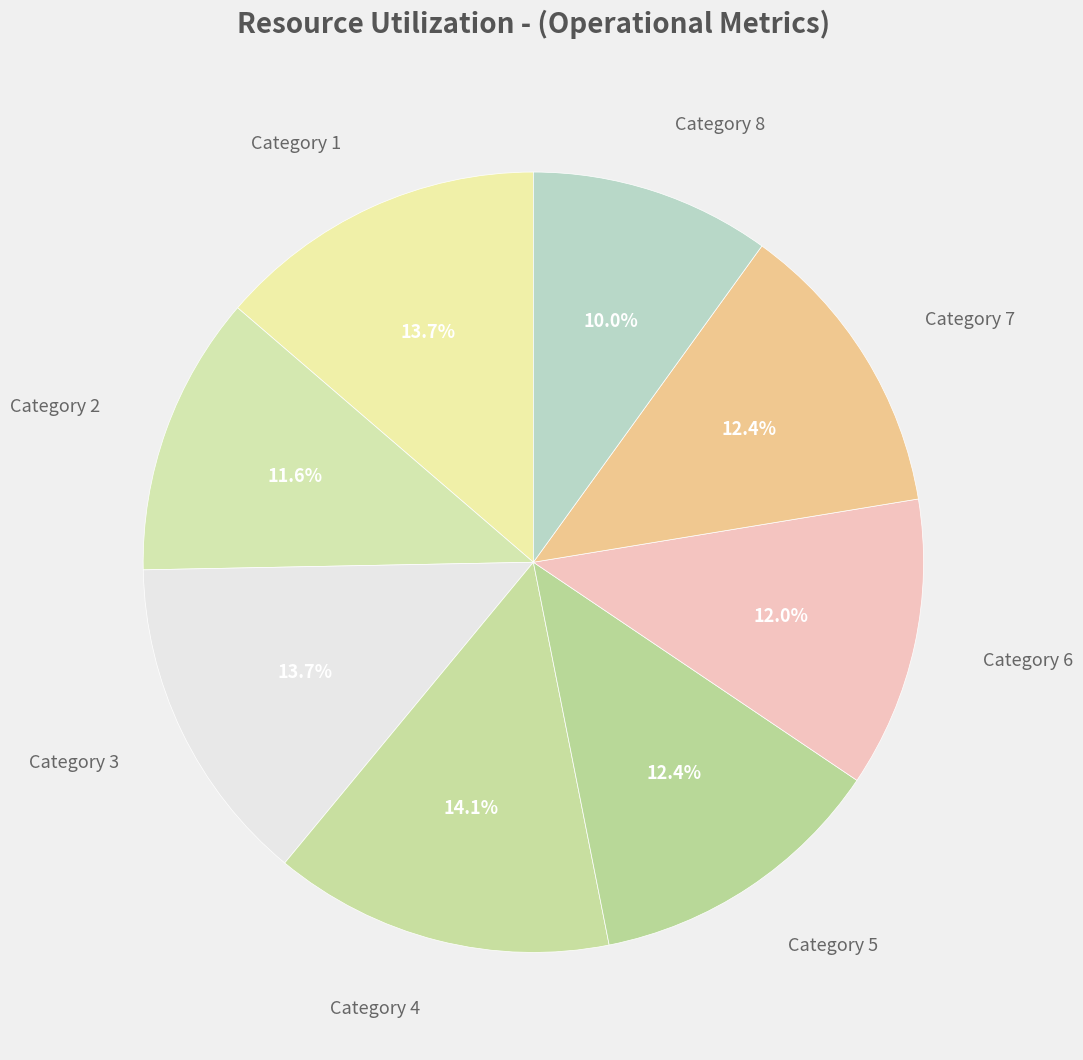

How many slices are in this pie chart?

8